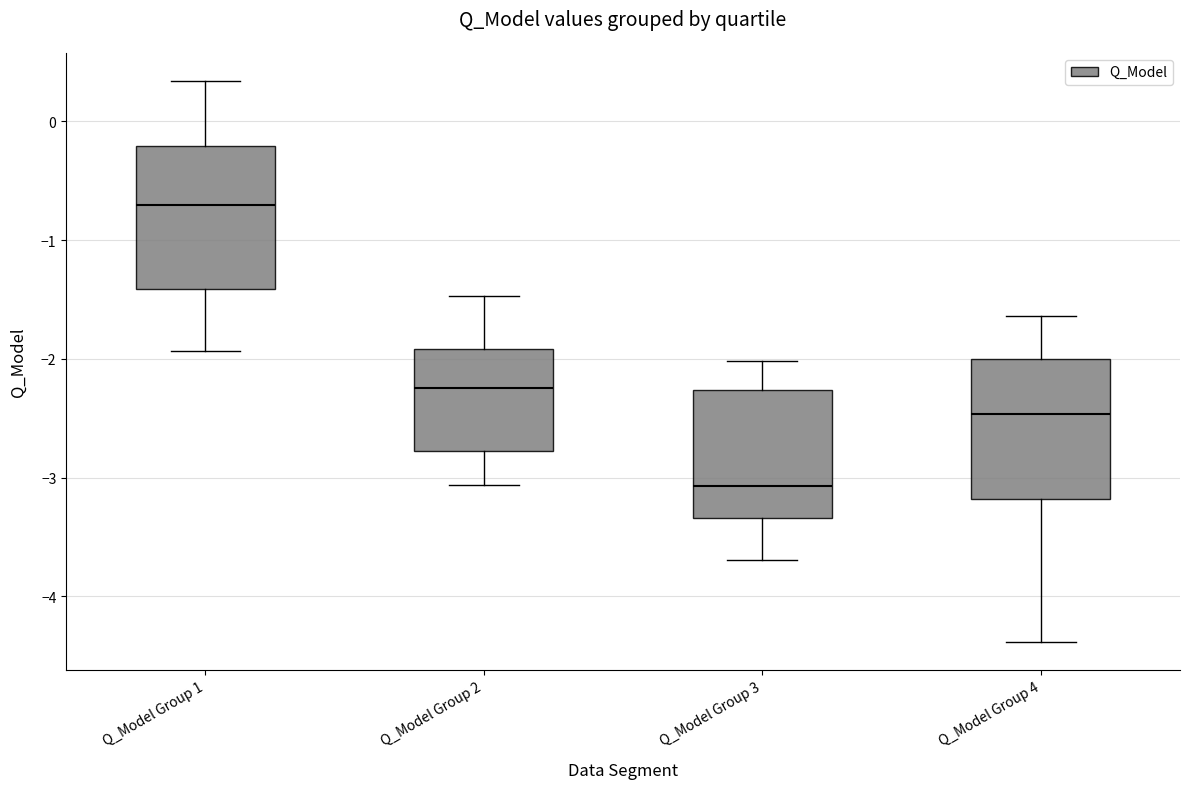

Reading left to right, read every box against the y-axis: the position of its median line, the range the box covers, and the ends of its whiskers. The values are not printed on the chart, so give them approximately, as read against the axis.

Q_Model Group 1: median -0.7, box -1.4 to -0.2, whiskers -1.9 to 0.3
Q_Model Group 2: median -2.2, box -2.8 to -1.9, whiskers -3.1 to -1.5
Q_Model Group 3: median -3.1, box -3.3 to -2.3, whiskers -3.7 to -2.0
Q_Model Group 4: median -2.5, box -3.2 to -2.0, whiskers -4.4 to -1.6